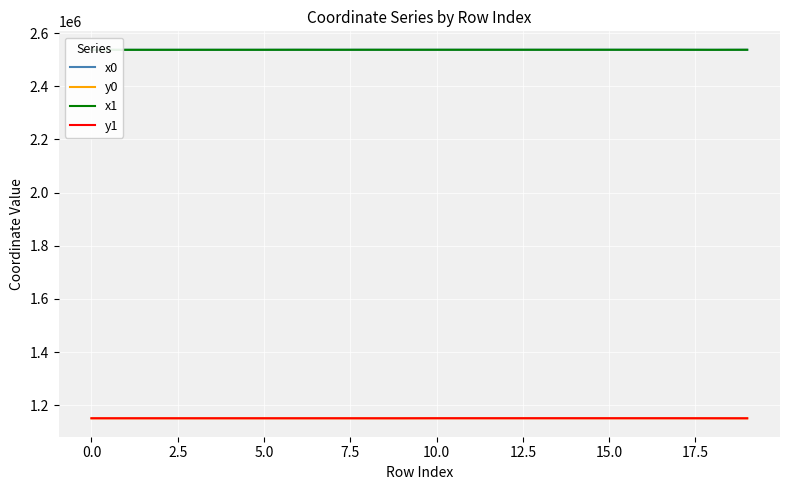

What is the minimum value for y0?

1150973.9